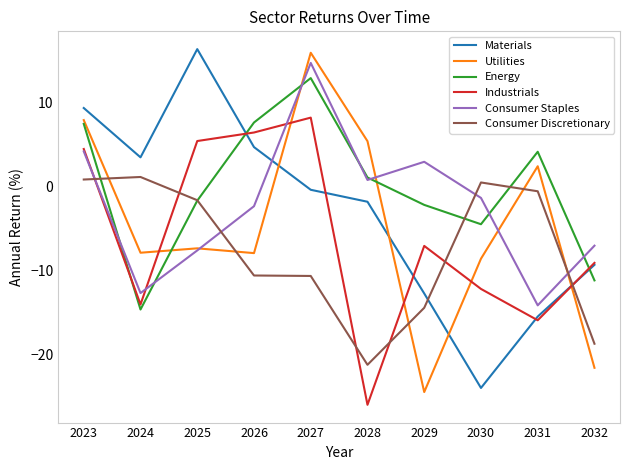

What is the sum of all Consumer Discretionary values?

-75.5